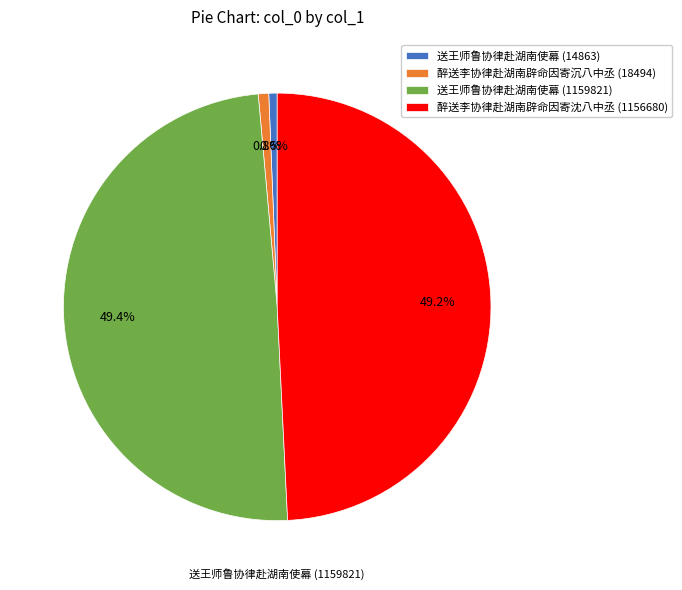

How many slices are in this pie chart?

4